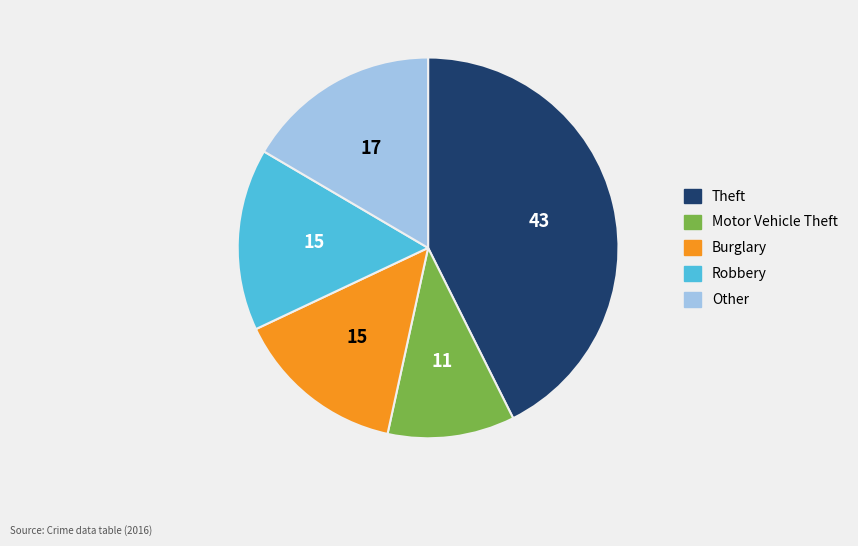

Does any single category account for the majority?

No